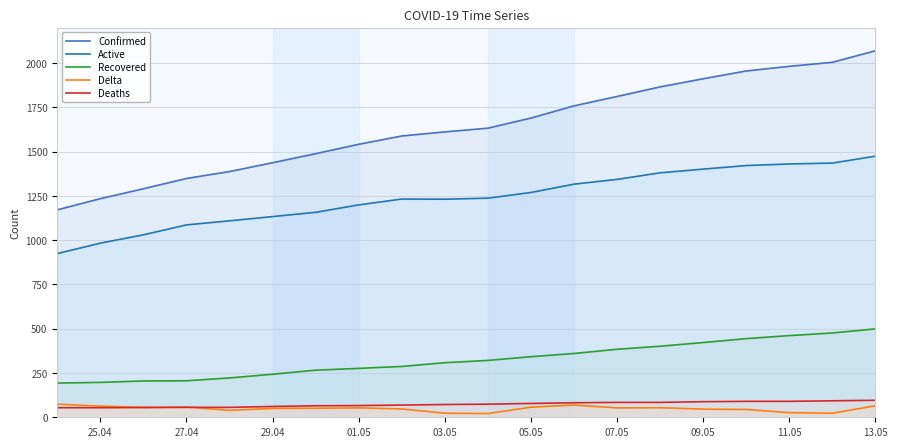

What is the minimum value for Active?

924